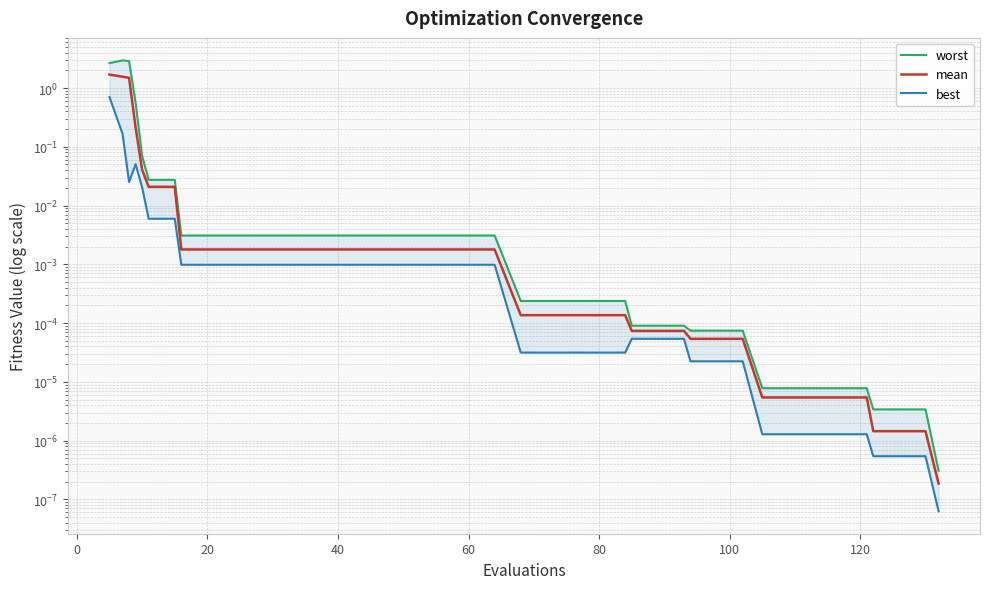

Is it true that worst equals 0.0 at 22?

False